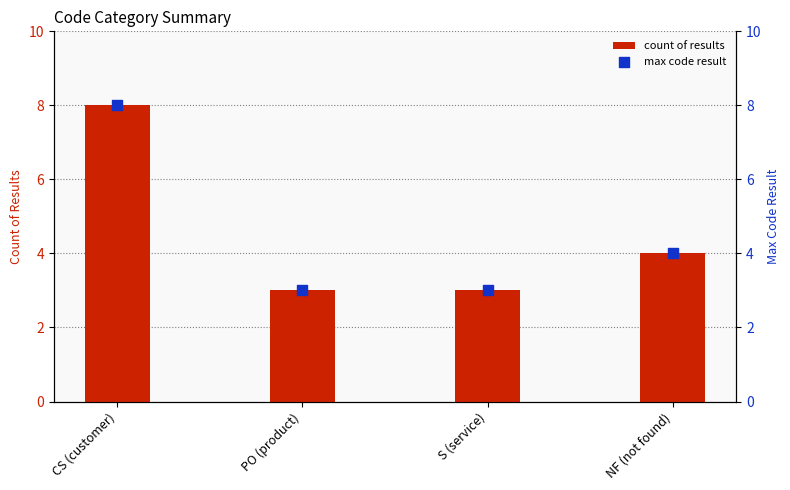

Which series has the largest total across all categories?

count of results